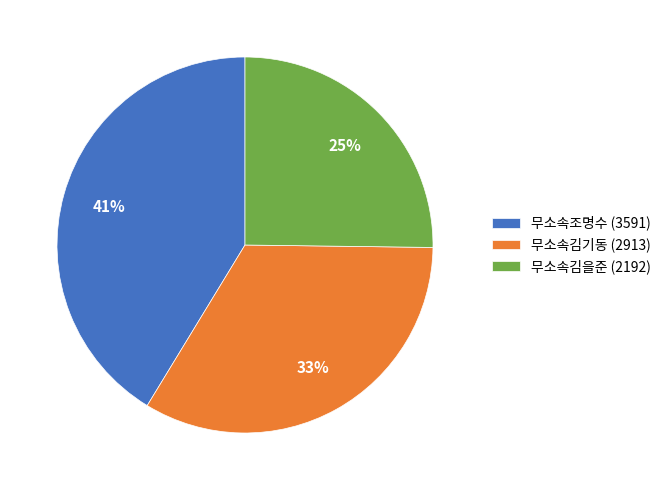

Rank the categories by value from highest to lowest.

무소속조명수, 무소속김기동, 무소속김을준